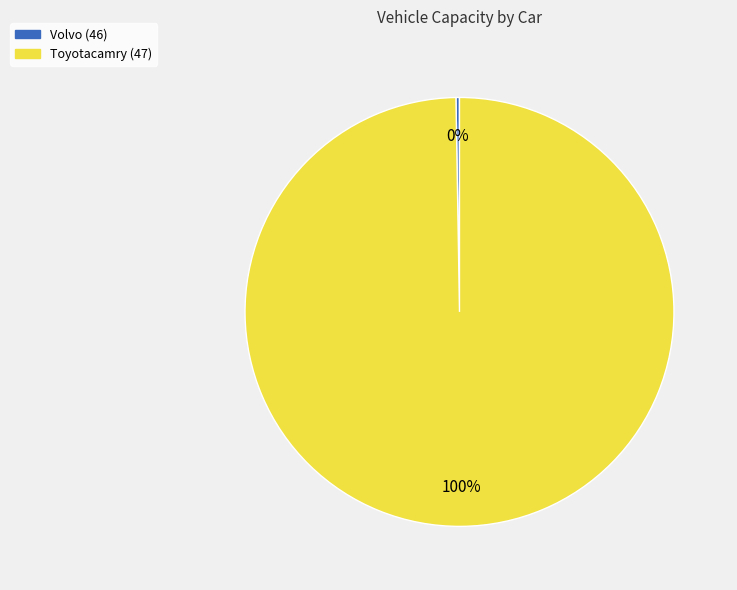

True or false: Toyotacamry (47) accounts for 100% of the total.

True